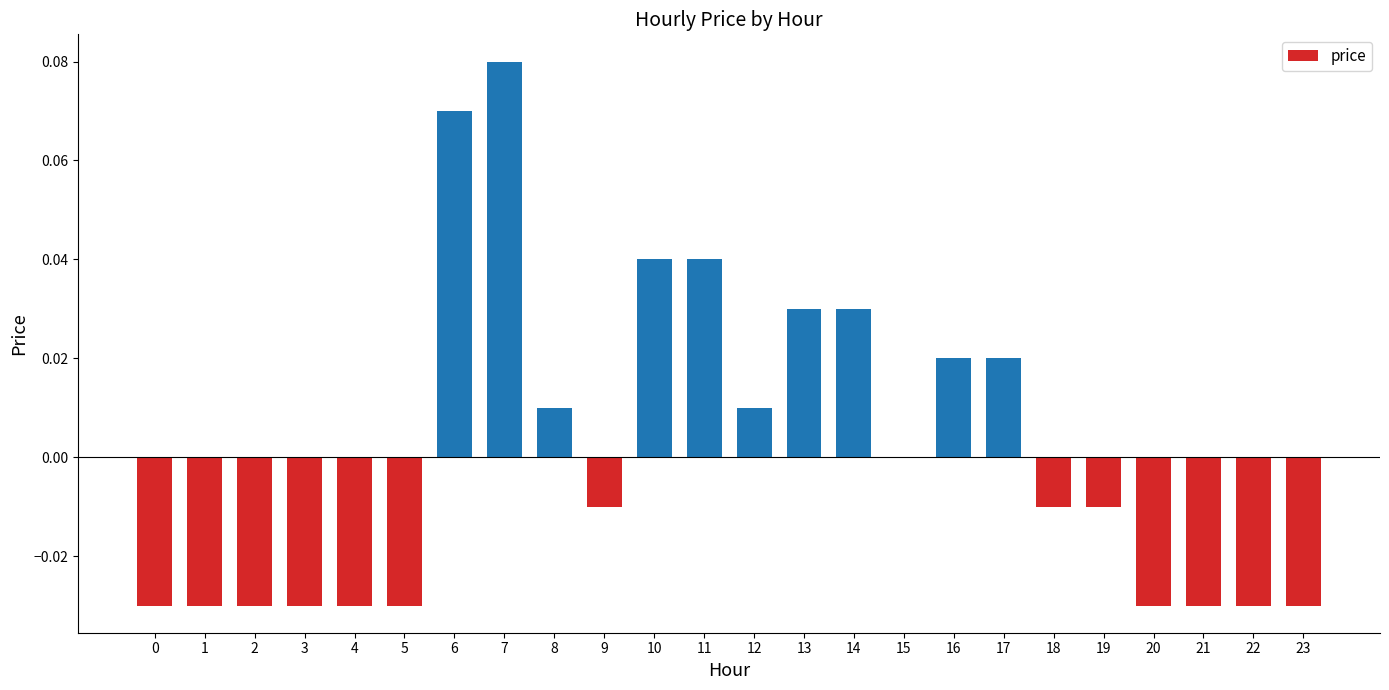

Where does the data first go above 0?

6